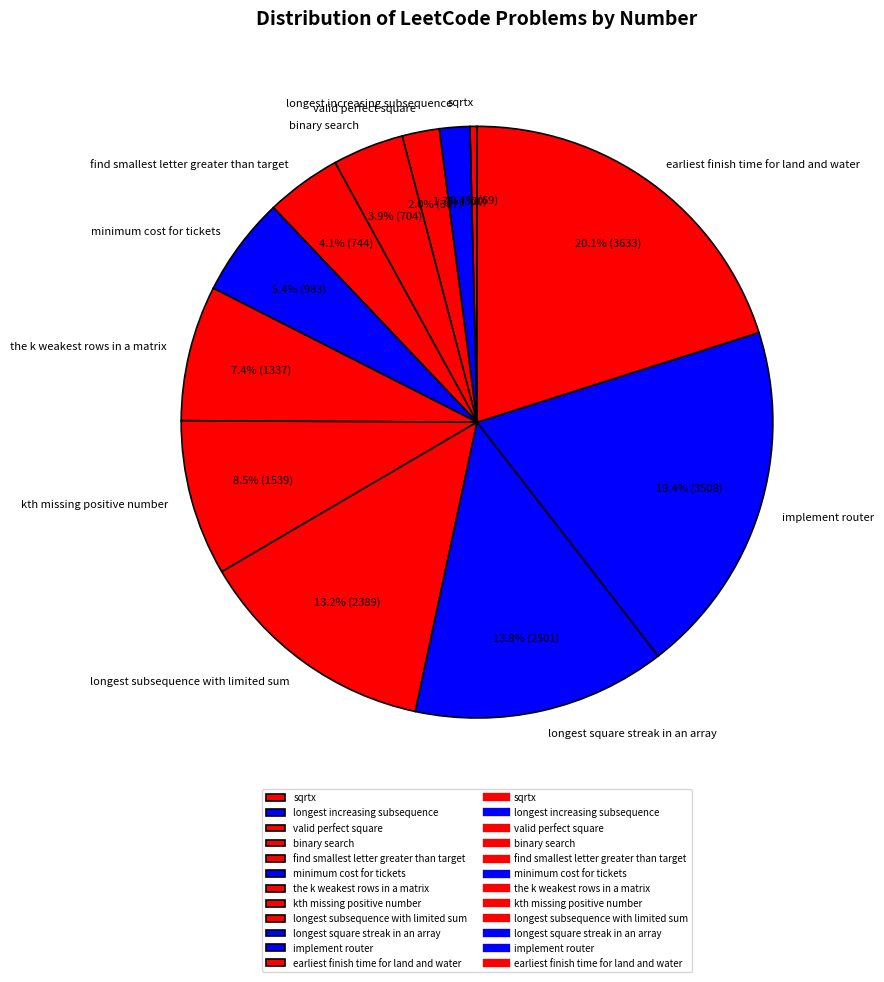

What is the largest slice in the pie chart?

earliest finish time for land and water